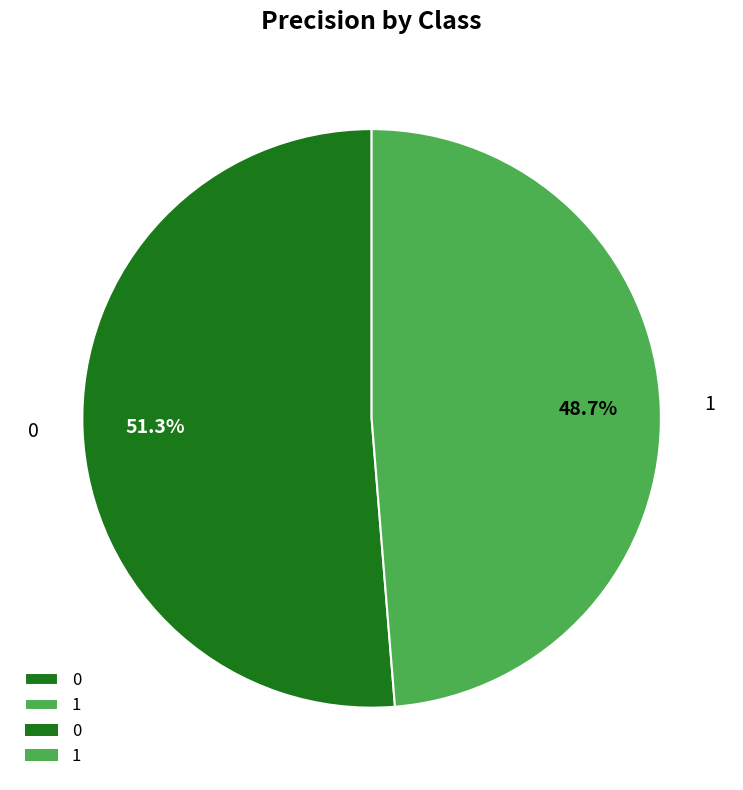

How many slices are in this pie chart?

2